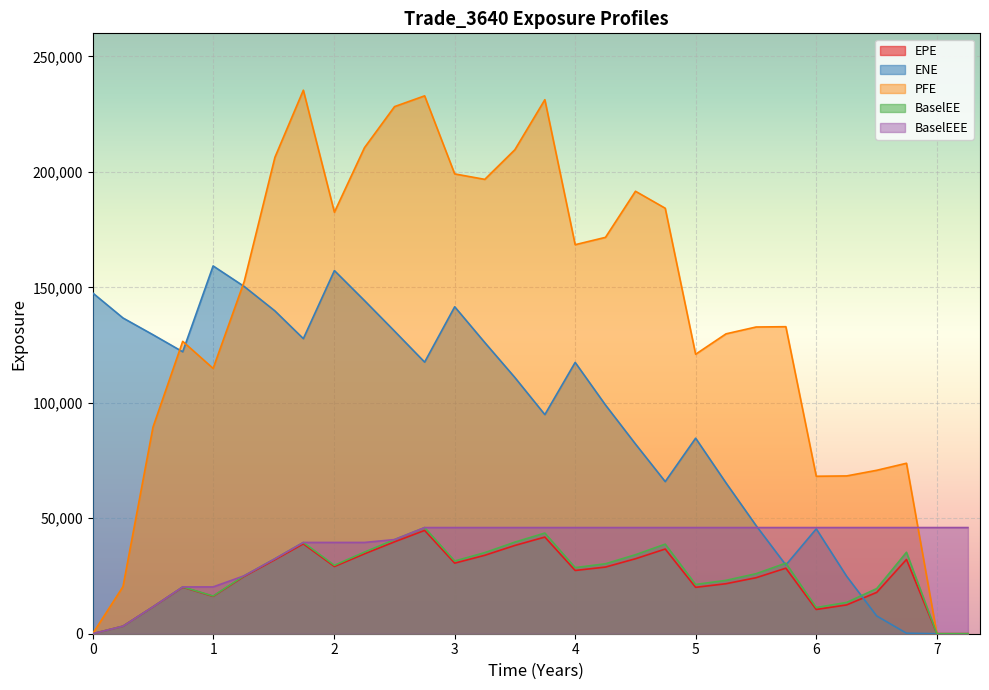

At which category is the sum across all series the highest?

2.75199